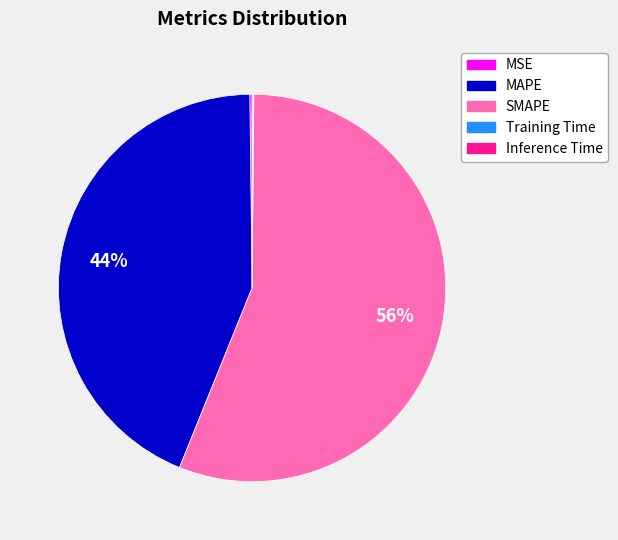

Between MAPE and SMAPE, which is larger?

SMAPE